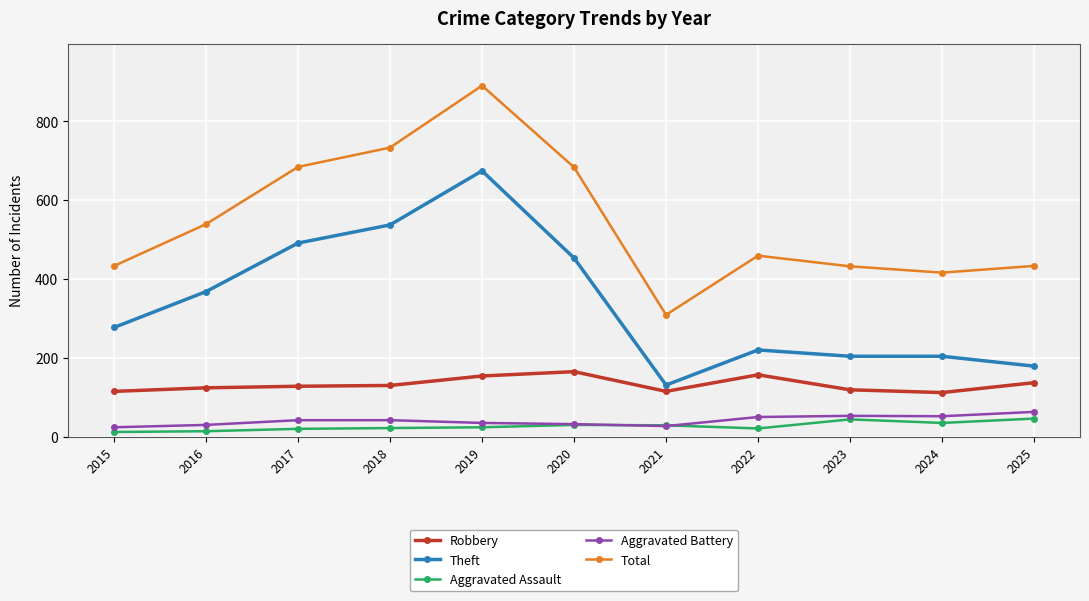

True or false: Theft and Robbery intersect in this chart.

False